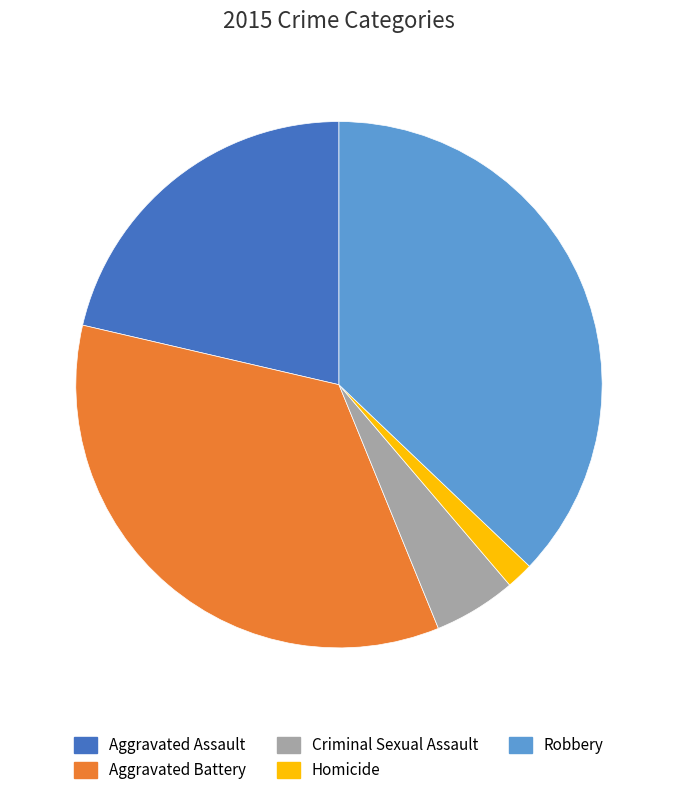

How many segments does this pie chart have?

5